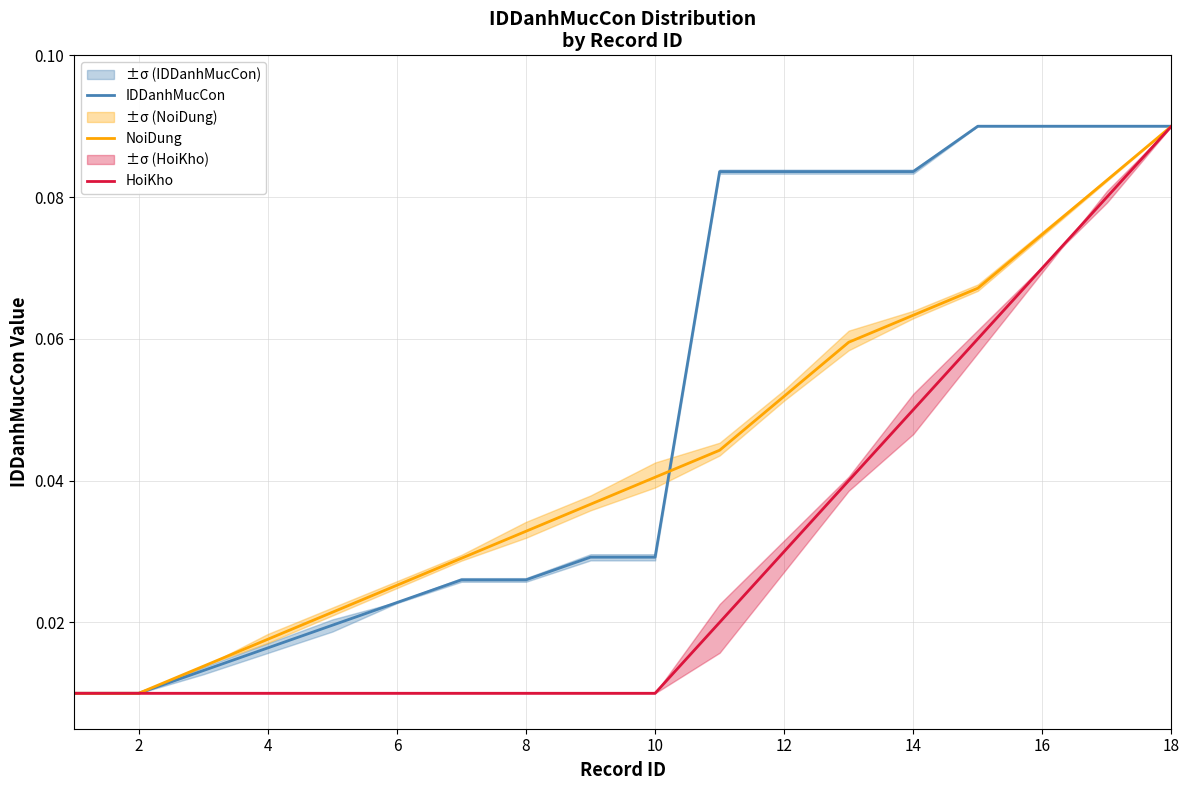

Is the value of IDDanhMucCon at 16 greater than the value of NoiDung at 8?

Yes